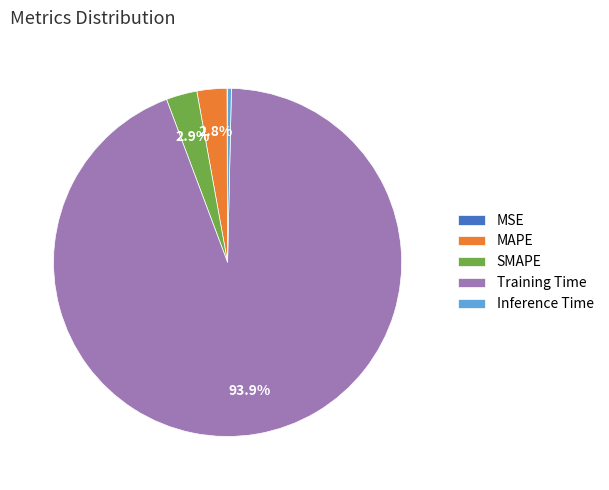

What is the largest slice in the pie chart?

Training Time